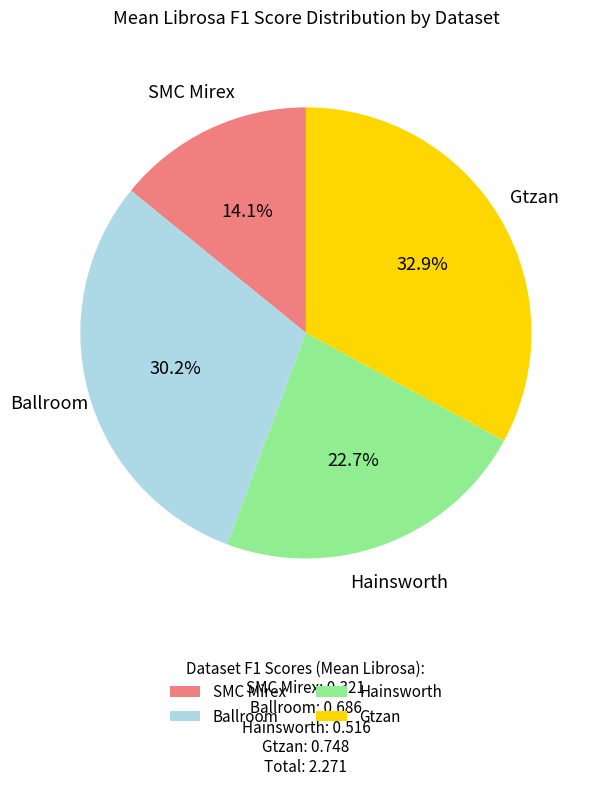

Count the number of slices in the pie.

4